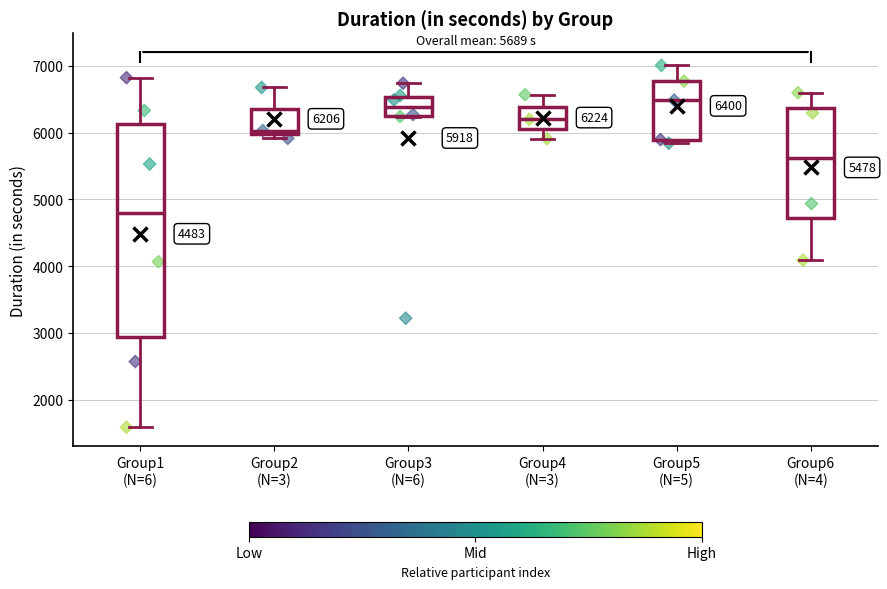

Which box's median line is the highest?

Group5 (N=5)